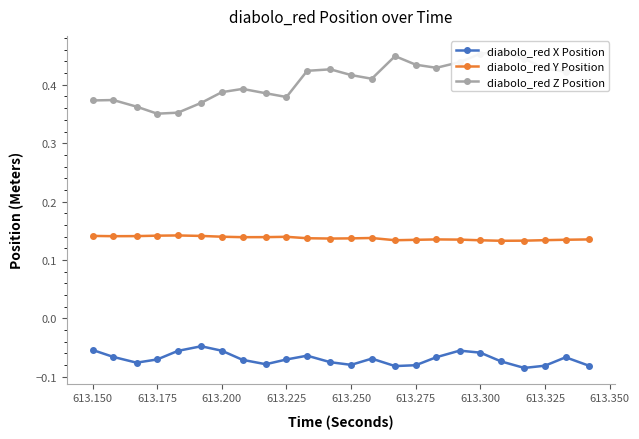

Count the diabolo_red Y Position values in the range 0 to 1.

24